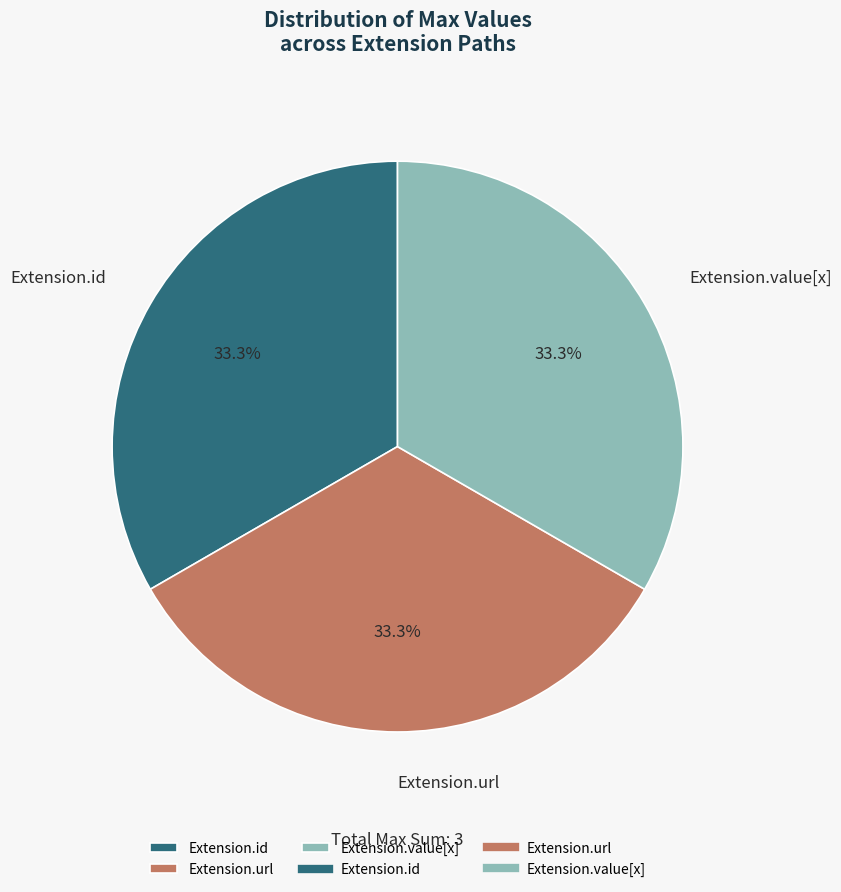

Does Extension.url account for over 50% of the chart?

No